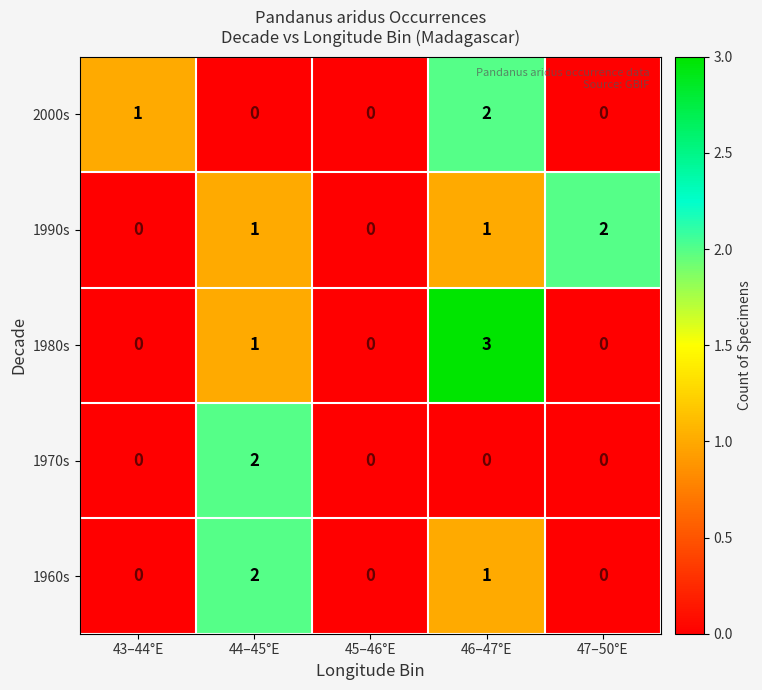

Reading left to right, what are all the values shown in this chart?

2000s: 43–44°E=1	44–45°E=0	45–46°E=0	46–47°E=2	47–50°E=0
1990s: 43–44°E=0	44–45°E=1	45–46°E=0	46–47°E=1	47–50°E=2
1980s: 43–44°E=0	44–45°E=1	45–46°E=0	46–47°E=3	47–50°E=0
1970s: 43–44°E=0	44–45°E=2	45–46°E=0	46–47°E=0	47–50°E=0
1960s: 43–44°E=0	44–45°E=2	45–46°E=0	46–47°E=1	47–50°E=0